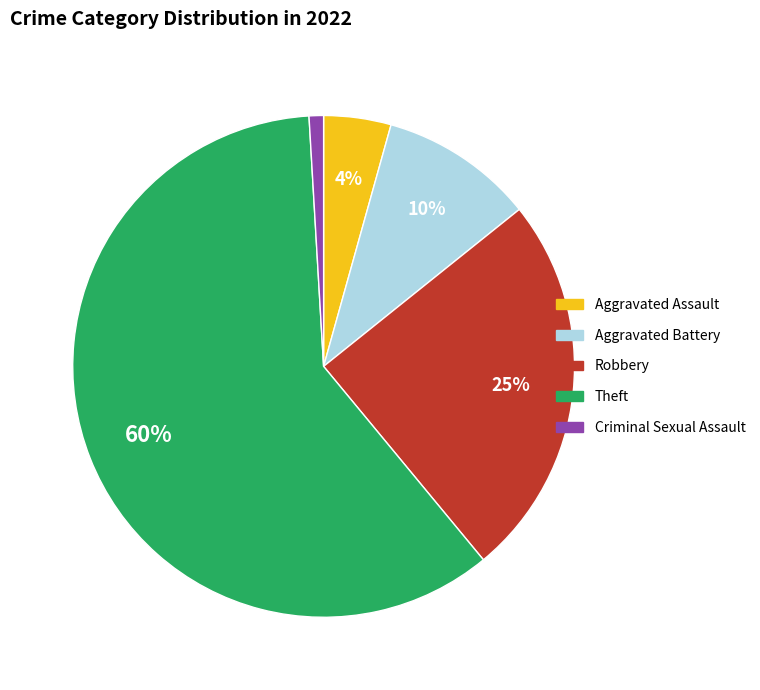

Which slice is the smallest?

Criminal Sexual Assault